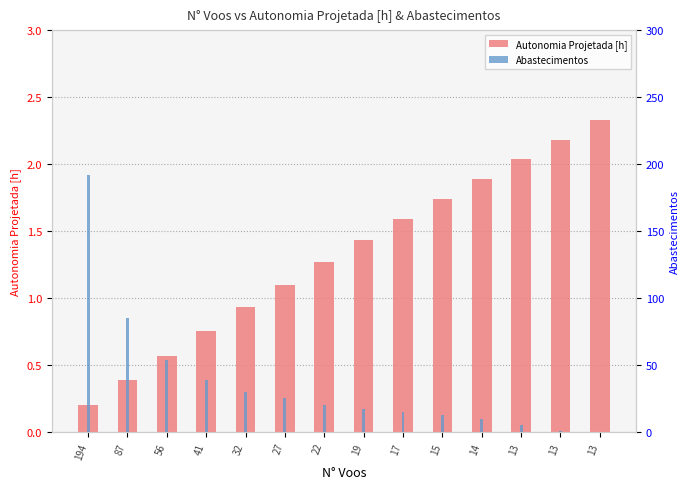

How many data points in Autonomia Projetada [h] are above 1?

9